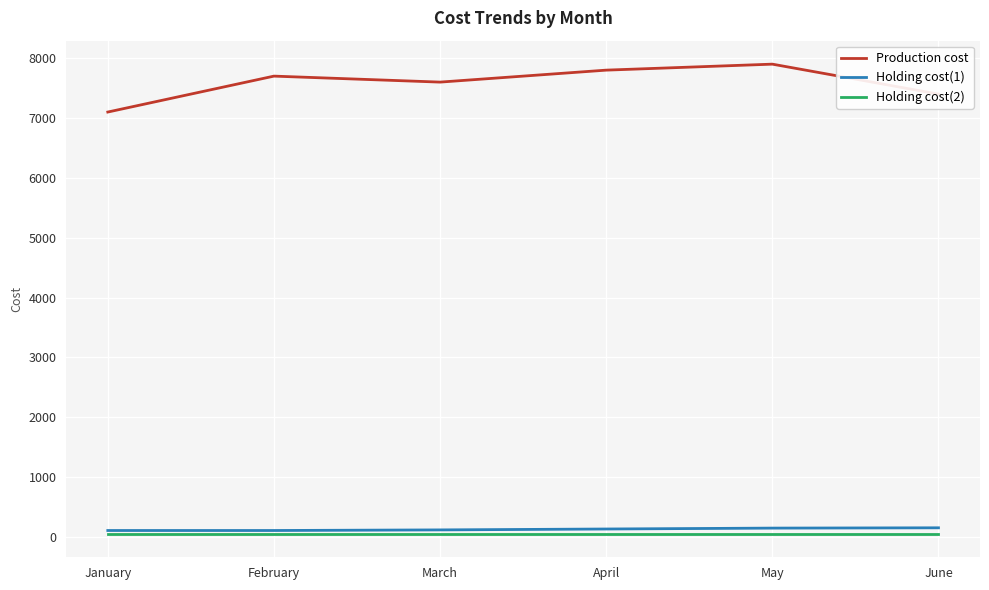

What is the sum of all Production cost values?

45500